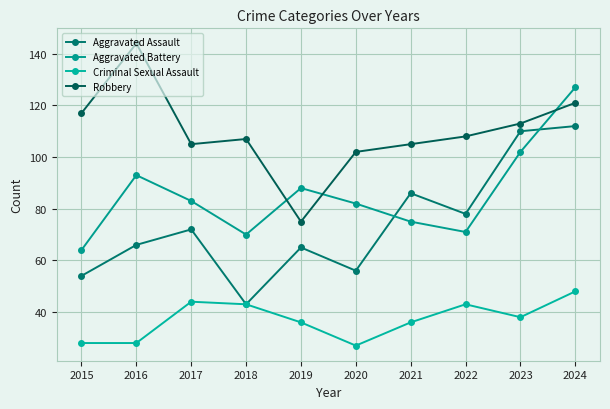

Which series has the largest total across all categories?

Robbery